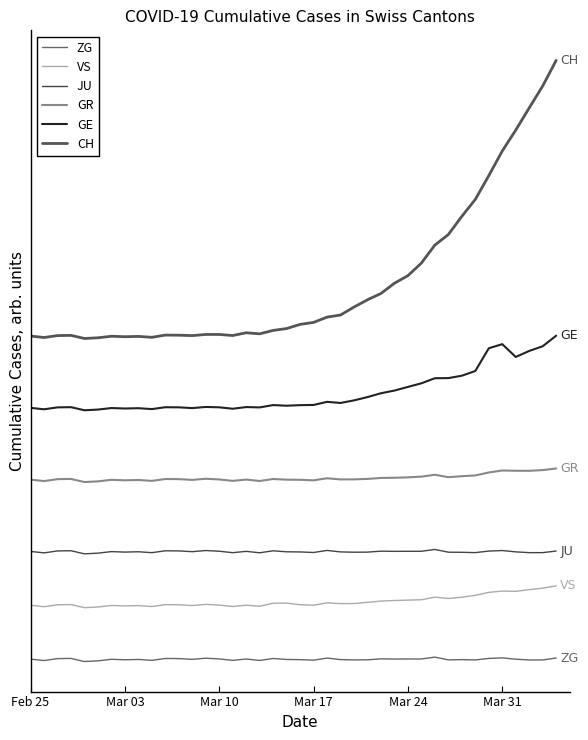

Reading left to right, transcribe all the data shown in this chart.

ZG: 0.9	-3.1	2.3	2.8	-5.9	-3.9	0.4	-0.9	-0.1	-2.6	2.6	2.3	0.2	3.4	1.4	-2.6	1.1	-2.9	2.6	-0.1	-0.6	-2.0	3.7	-0.5	-1.3	-1.1	1.6	1.1	1.2	1.3	6.4	-1.2	-0.5	-1.4	2.8	4.4	0.7	-1.5	-1.5	4.0
VS: 150.9	146.9	152.3	152.8	144.1	146.1	150.4	149.1	149.9	147.4	152.6	152.3	150.2	153.4	151.4	147.4	151.1	148.1	156.6	156.9	152.4	151.0	157.7	155.5	155.7	158.9	162.6	164.1	165.2	166.3	173.4	169.8	173.5	178.6	186.8	190.4	189.7	194.5	198.5	205.0
JU: 300.9	296.9	302.3	302.8	294.1	296.1	300.4	299.1	299.9	297.4	302.6	302.3	300.2	303.4	301.4	297.4	301.1	297.1	302.6	299.9	299.4	298.0	303.7	299.5	298.7	298.9	301.6	301.1	301.2	301.3	306.4	298.8	298.5	297.6	301.8	303.4	299.7	297.5	297.5	302.0
GR: 500.9	496.9	502.3	502.8	494.1	496.1	500.4	499.1	499.9	497.4	502.6	502.3	500.2	503.4	501.4	497.4	501.1	497.1	502.6	500.9	500.4	499.0	504.7	501.5	501.7	502.9	505.6	506.1	507.2	509.3	514.4	507.8	510.5	512.6	520.8	526.4	525.7	525.5	527.5	532.0
GE: 700.9	696.9	702.3	702.8	694.1	696.1	700.4	699.1	699.9	697.4	702.6	702.3	700.2	703.4	702.4	698.4	703.1	702.1	708.6	706.9	708.4	709.0	717.7	714.5	721.7	730.9	741.6	749.1	759.2	769.3	783.4	783.8	790.5	803.6	866.8	878.4	842.7	859.5	872.5	902.0
CH: 900.9	896.9	902.3	902.8	894.1	896.1	900.4	899.1	899.9	897.4	903.6	903.3	902.2	905.4	905.4	902.4	910.1	907.1	916.6	921.9	933.4	939.0	953.7	959.5	981.7	1001.9	1019.6	1048.1	1069.2	1104.3	1154.4	1183.8	1234.5	1281.6	1347.8	1416.4	1474.7	1536.5	1597.5	1669.0